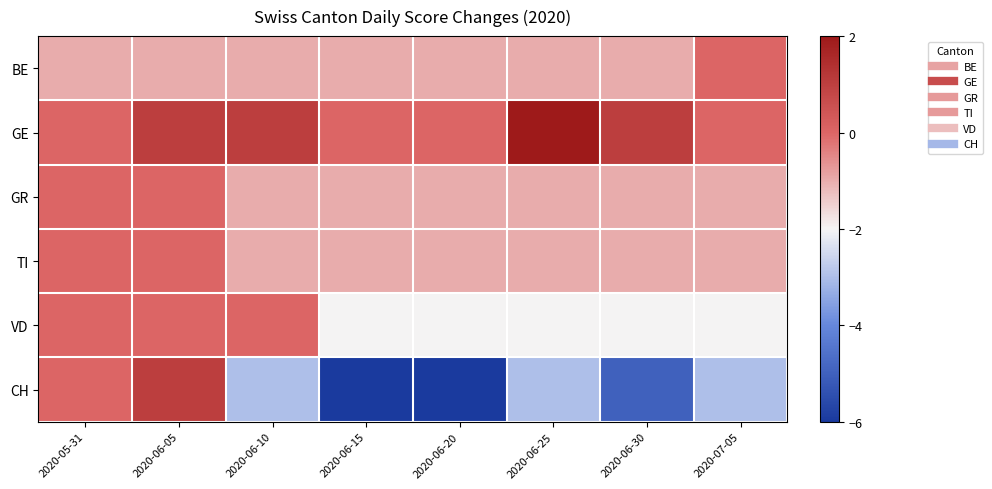

Which series changed the most between 2020-06-10 and 2020-07-05?

VD